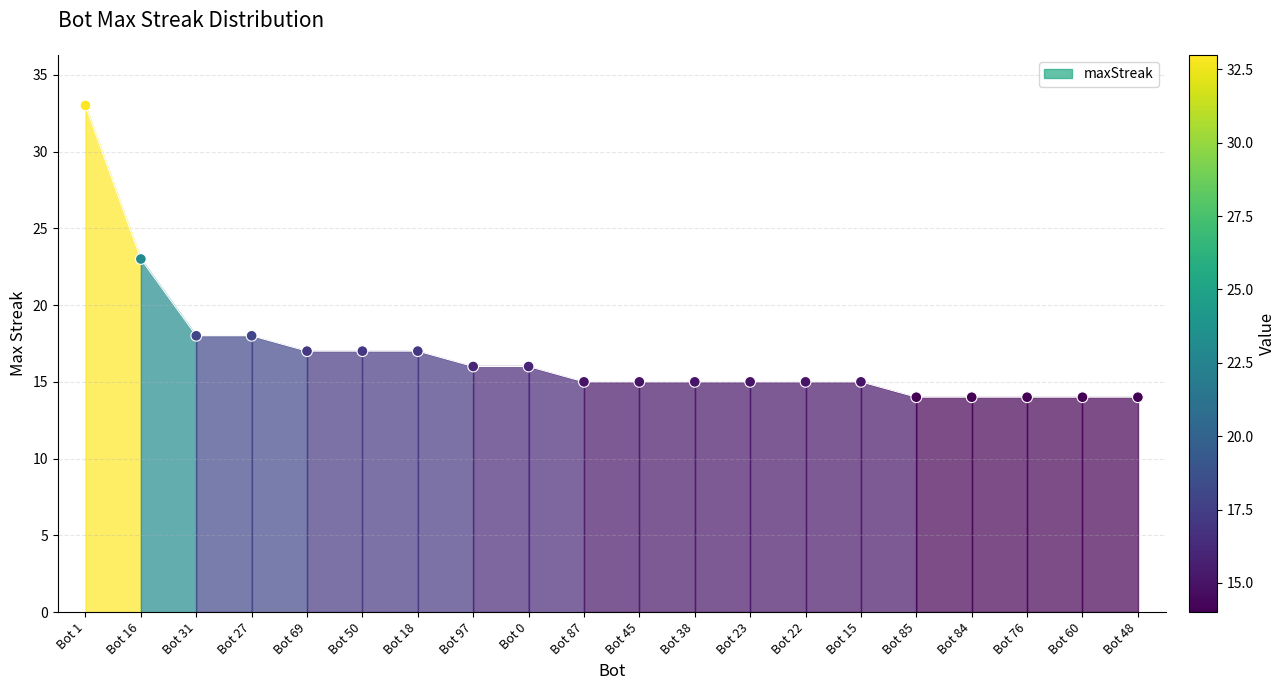

What is the change in value from Bot 22 to Bot 60?

-1